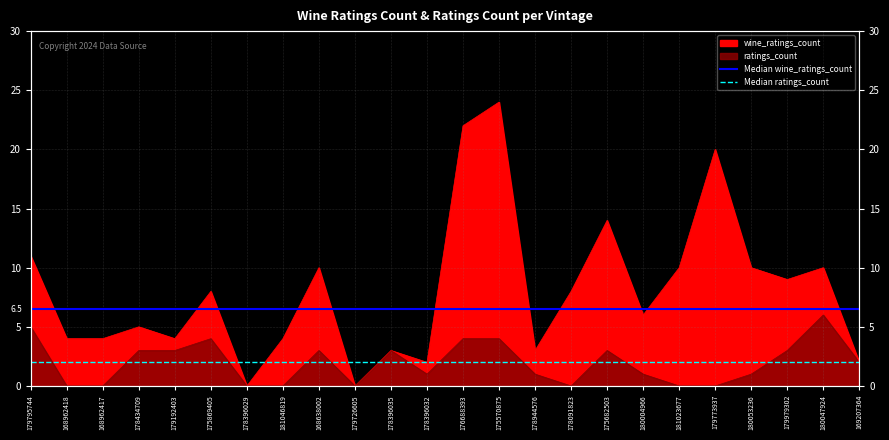

Which category has the lowest value in the Median ratings_count series?

179795744